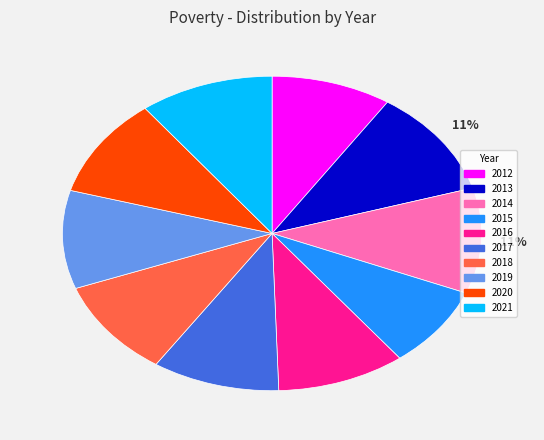

To the nearest percent, what percentage of the pie is 2017?

10%